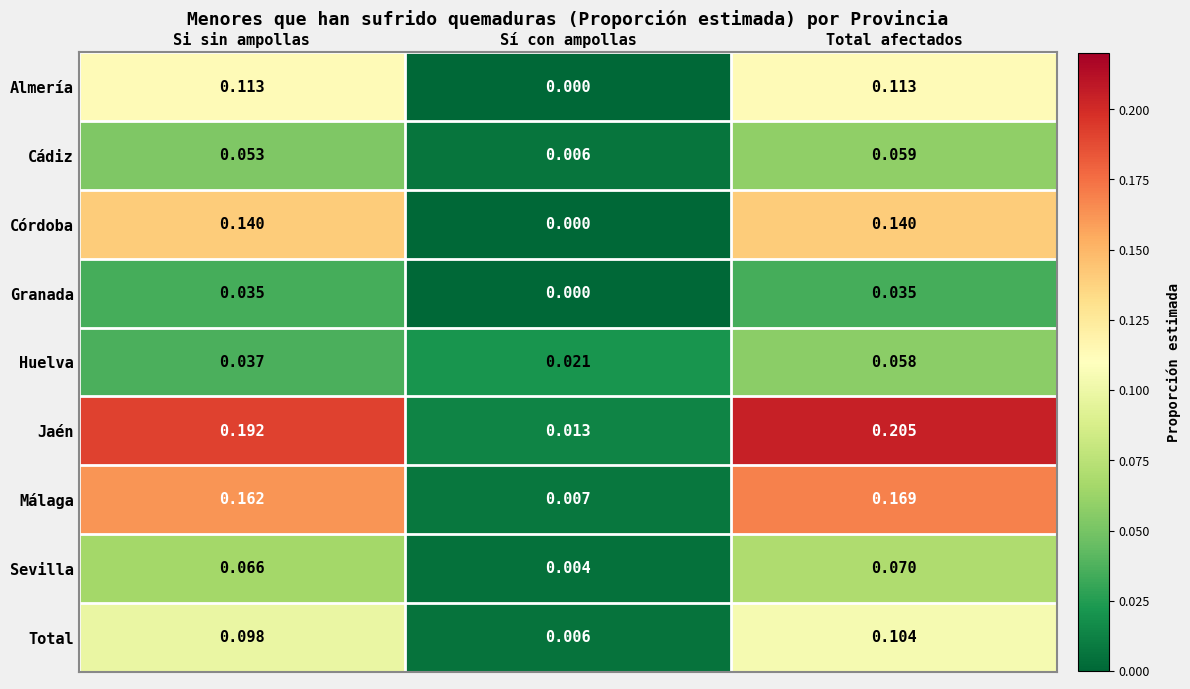

Which series has the largest total across all categories?

Jaén